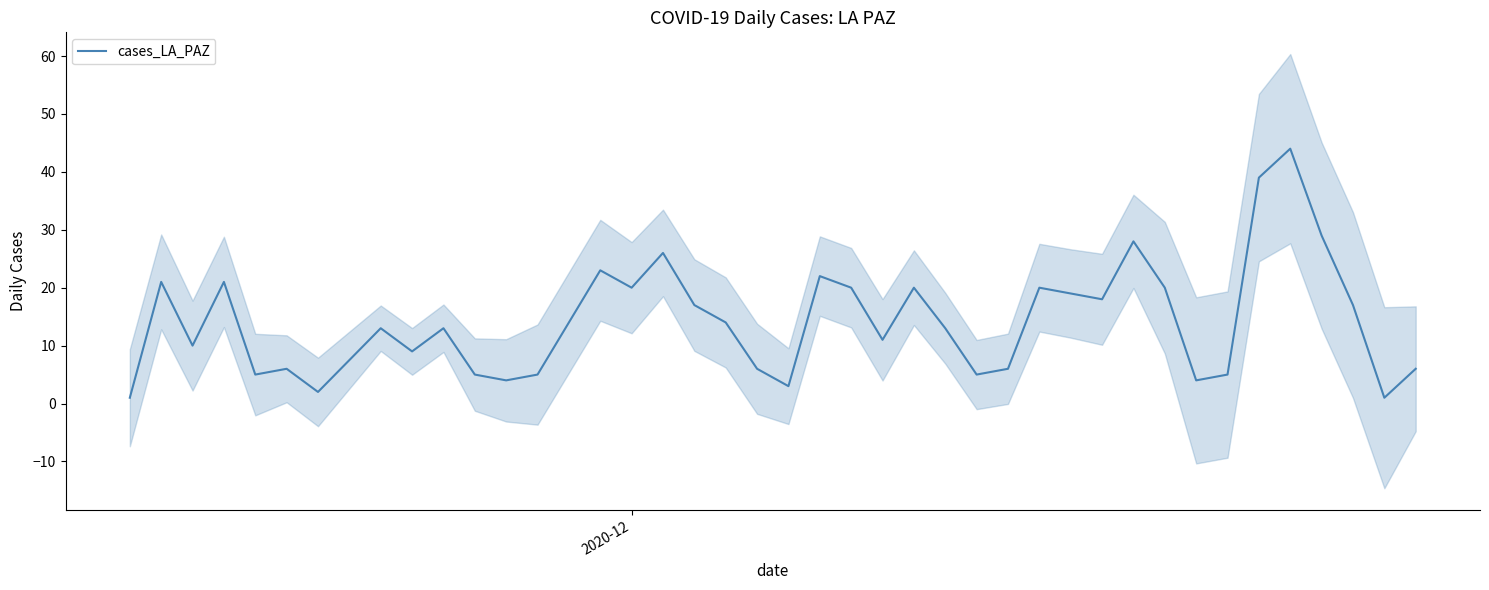

Reading left to right, extract all data points from this chart.

1	21	10	21	5	6	2	13	9	13	5	4	5	23	20	26	17	14	6	3	22	20	11	20	13	5	6	20	19	18	28	20	4	5	39	44	29	17	1	6